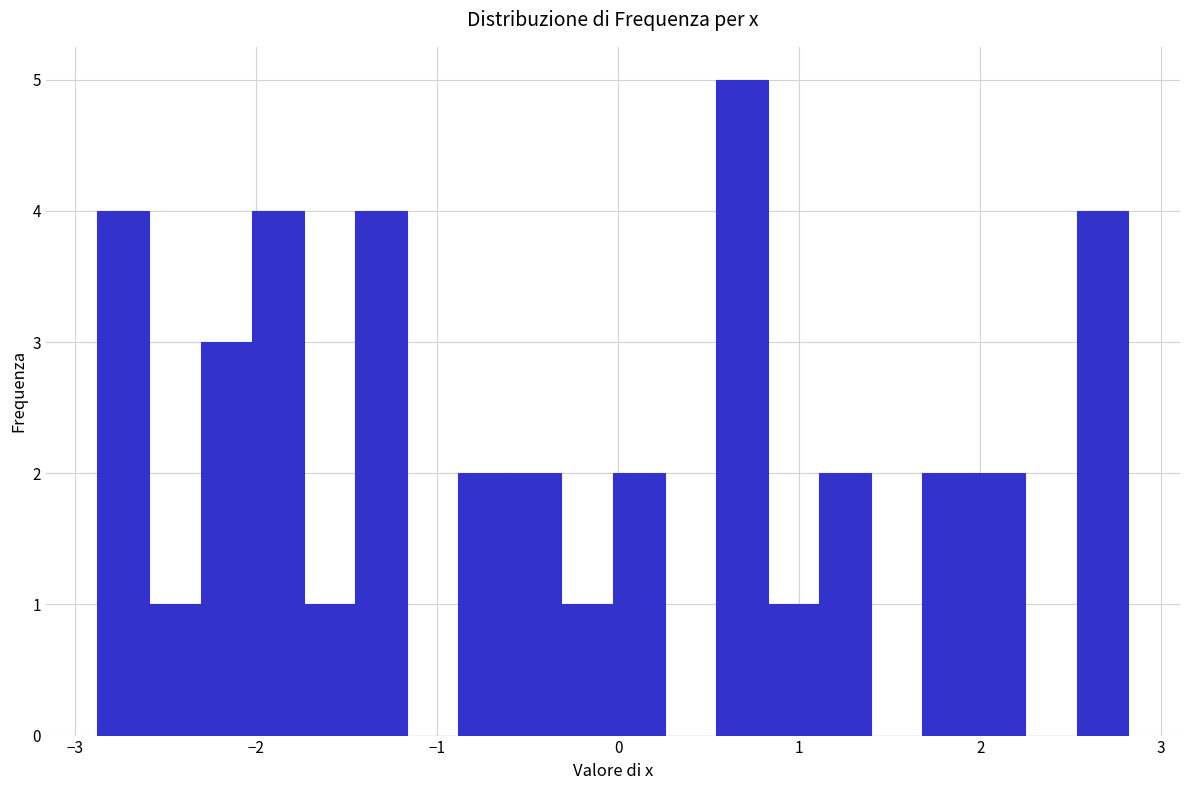

Read against the x-axis, roughly where is the centre of the tallest bar?

0.7